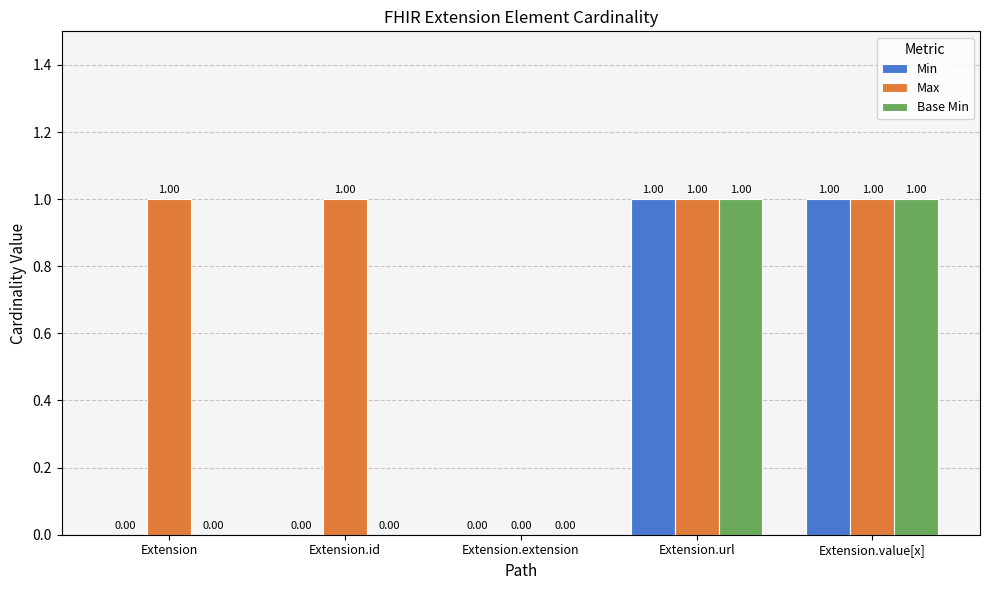

Which series has the largest total across all categories?

Max